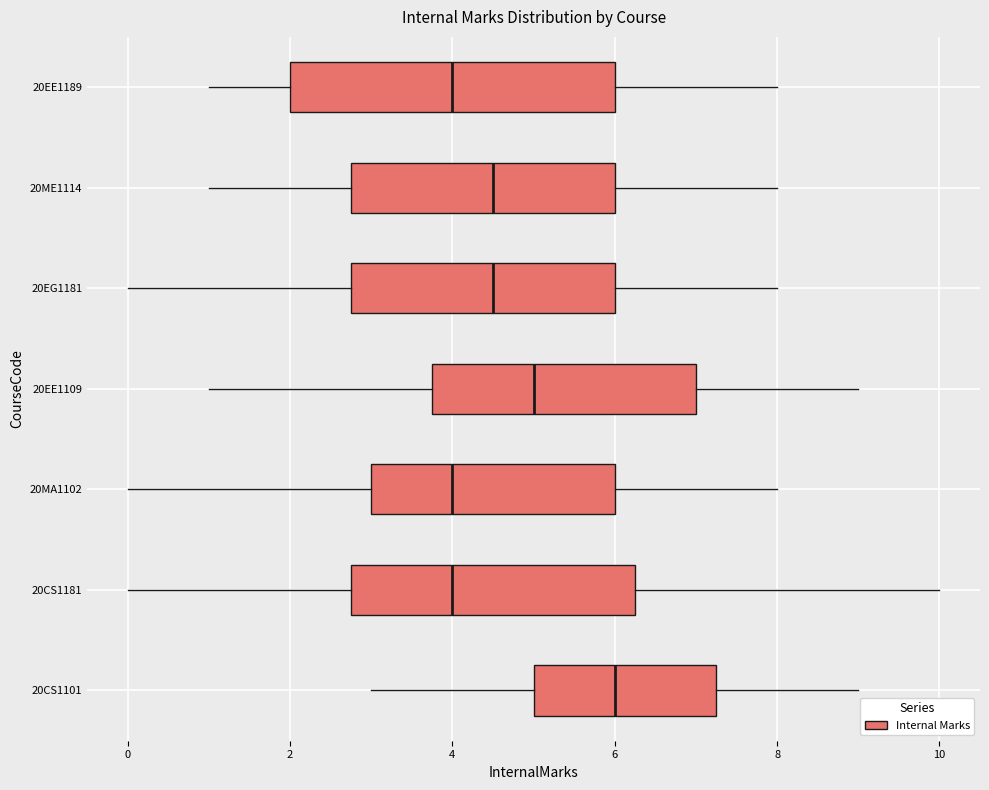

Reading bottom to top, read every box against the x-axis: the position of its median line, the range the box covers, and the ends of its whiskers. The values are not printed on the chart, so give them approximately, as read against the axis.

20CS1101: median 6.0, box 5.0 to 7.2, whiskers 3.0 to 9.0
20CS1181: median 4.0, box 2.8 to 6.2, whiskers 0.0 to 10.0
20MA1102: median 4.0, box 3.0 to 6.0, whiskers 0.0 to 8.0
20EE1109: median 5.0, box 3.8 to 7.0, whiskers 1.0 to 9.0
20EG1181: median 4.6, box 2.8 to 6.0, whiskers 0.0 to 8.0
20ME1114: median 4.6, box 2.8 to 6.0, whiskers 1.0 to 8.0
20EE1189: median 4.0, box 2.0 to 6.0, whiskers 1.0 to 8.0